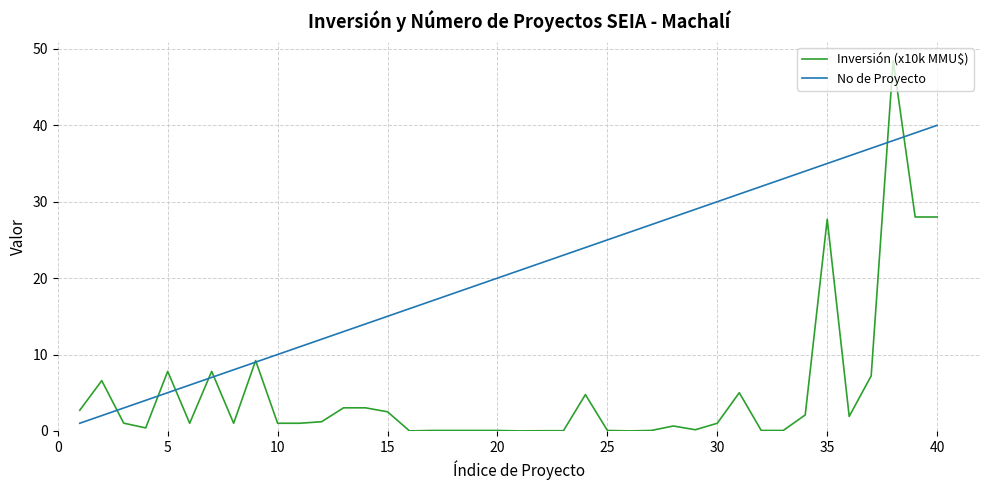

Which series has the largest total across all categories?

No de Proyecto